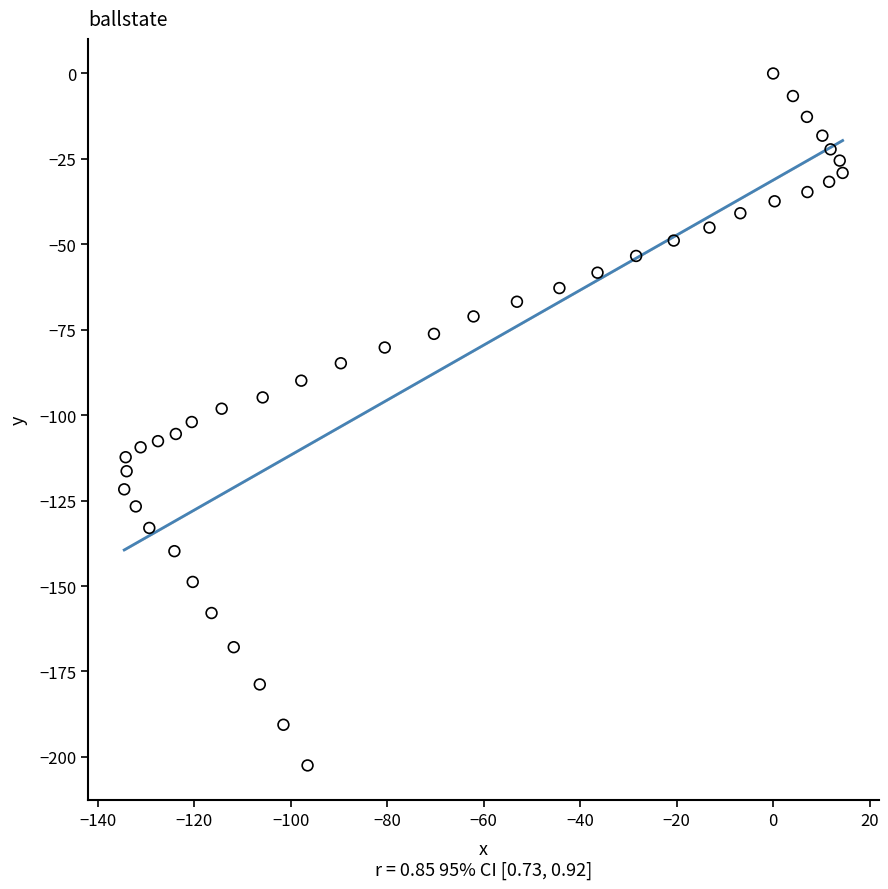

What is the range of X values (max minus min)?

148.9